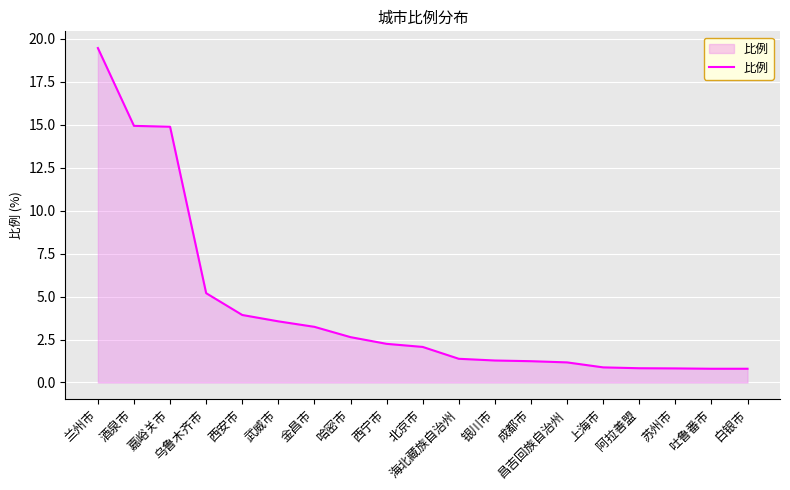

Approximately how many times larger is the value at 上海市 compared to 武威市?

0.2